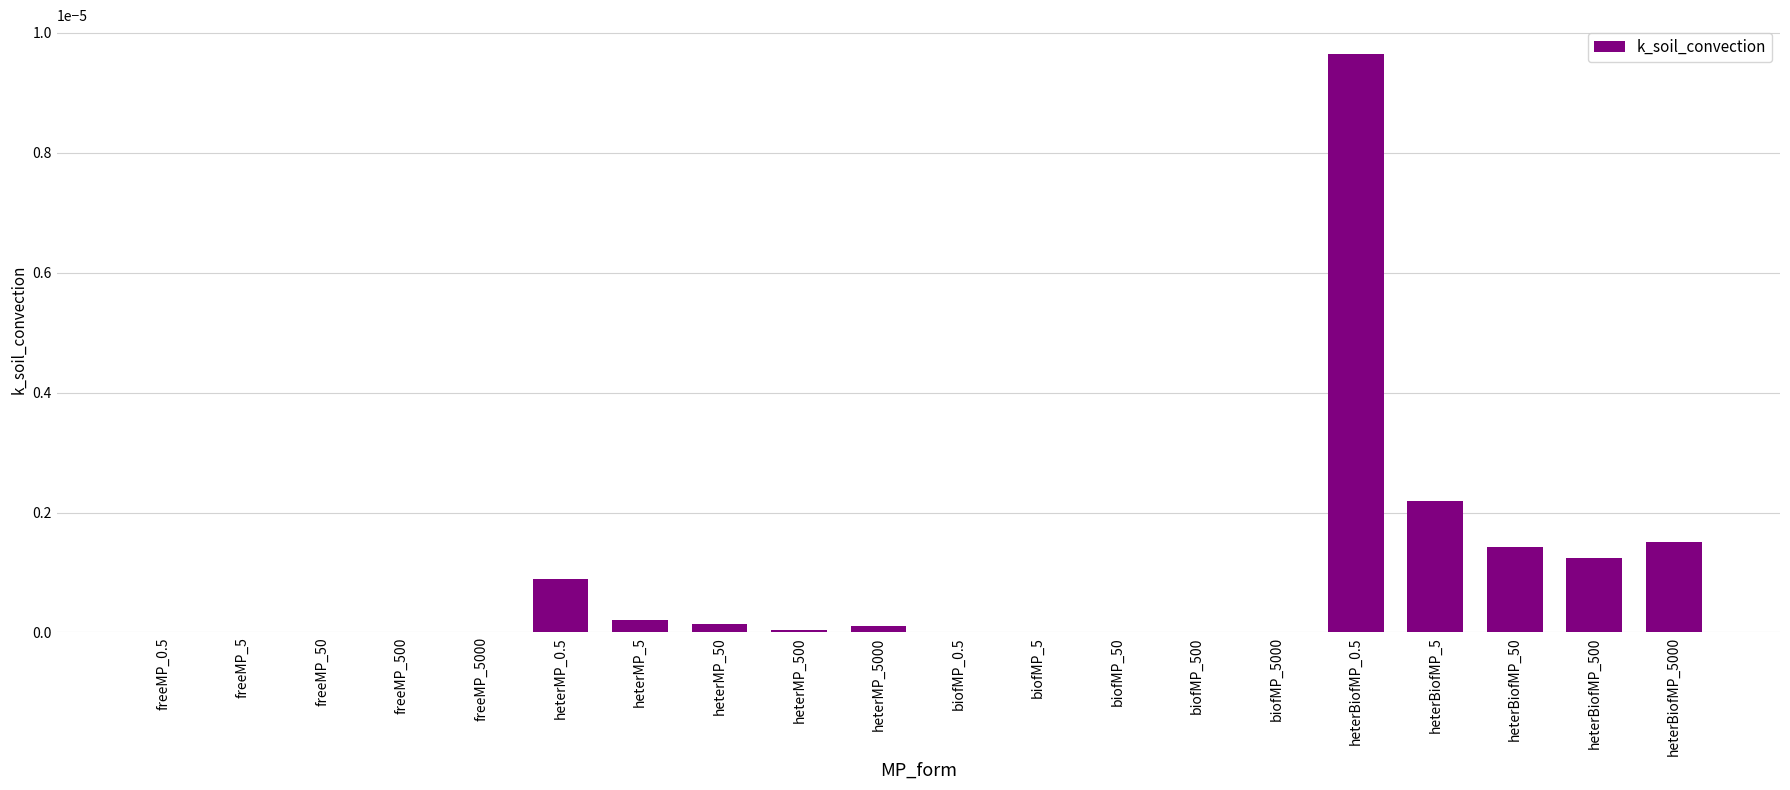

At which category does the chart reach its peak across all series?

heterBiofMP_0.5